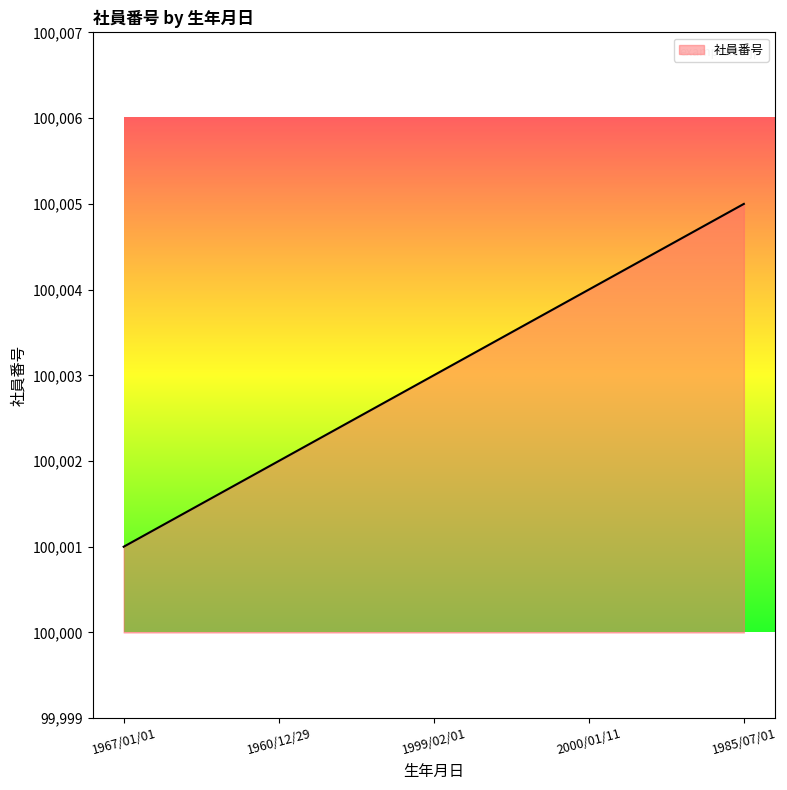

Reading left to right, extract all data points from this chart.

1967/01/01=100001	1960/12/29=100002	1999/02/01=100003	2000/01/11=100004	1985/07/01=100005